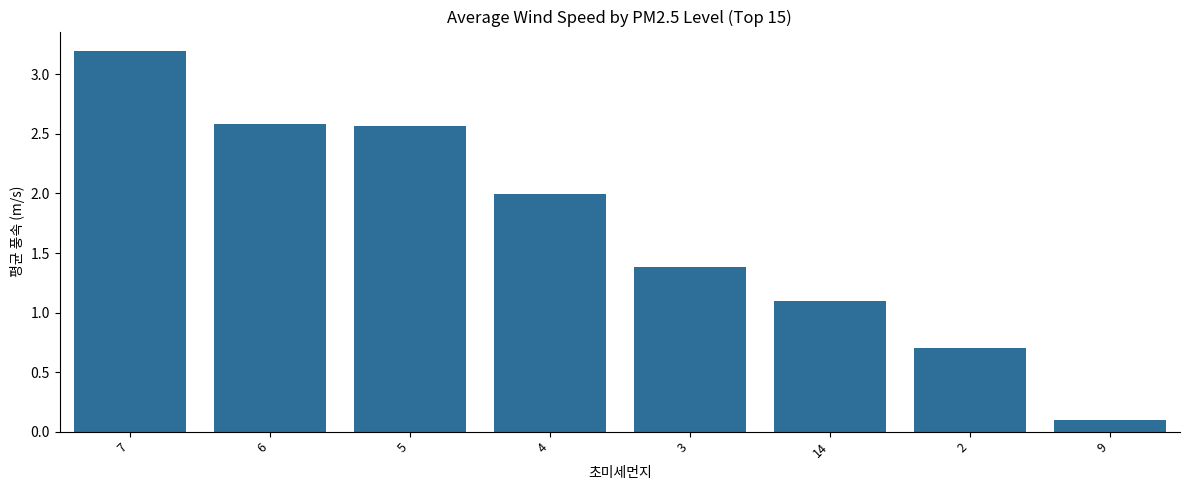

What is the change in value from 7 to 5?

-0.6